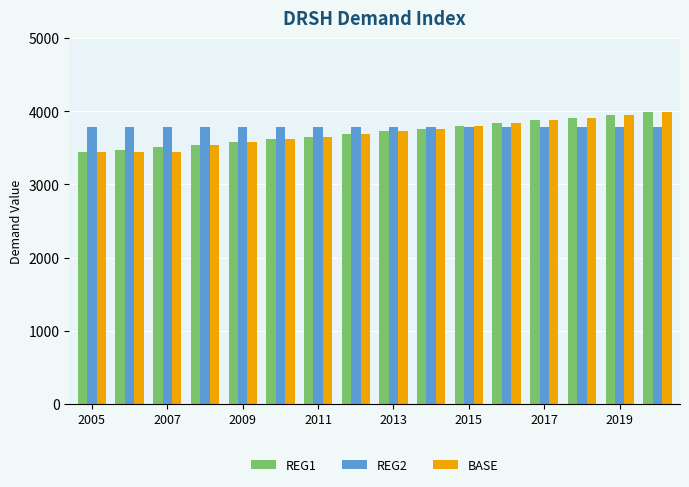

Reading left to right, extract all data points from this chart.

REG1: 3440.0	3474.4	3509.1	3544.2	3579.6	3615.4	3651.6	3688.1	3725.0	3762.2	3799.9	3837.9	3876.2	3915.0	3954.2	3993.7
REG2: 3790.5	3790.5	3790.5	3790.5	3790.5	3790.5	3790.5	3790.5	3790.5	3790.5	3790.5	3790.5	3790.5	3790.5	3790.5	3790.5
BASE: 3440.0	3440.0	3440.0	3544.2	3579.6	3615.4	3651.6	3688.1	3725.0	3762.2	3799.9	3837.9	3876.2	3915.0	3954.2	3993.7